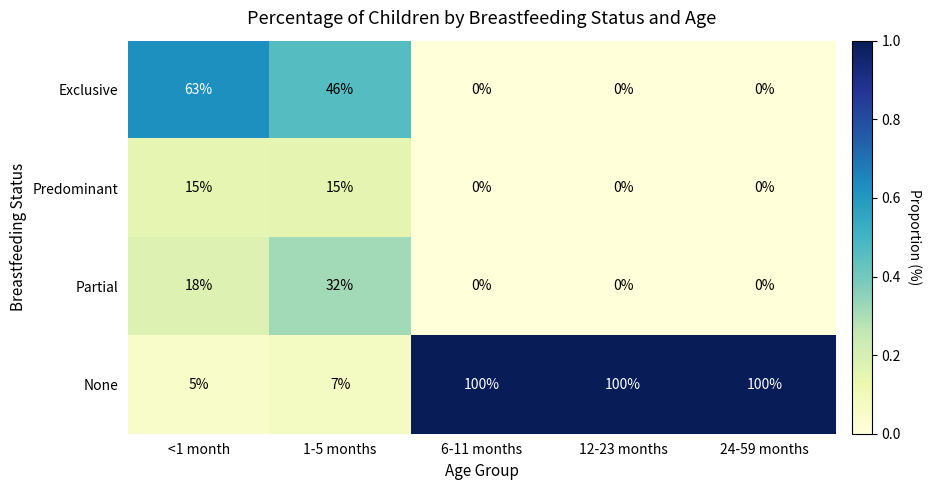

How many data points does each series have?

5